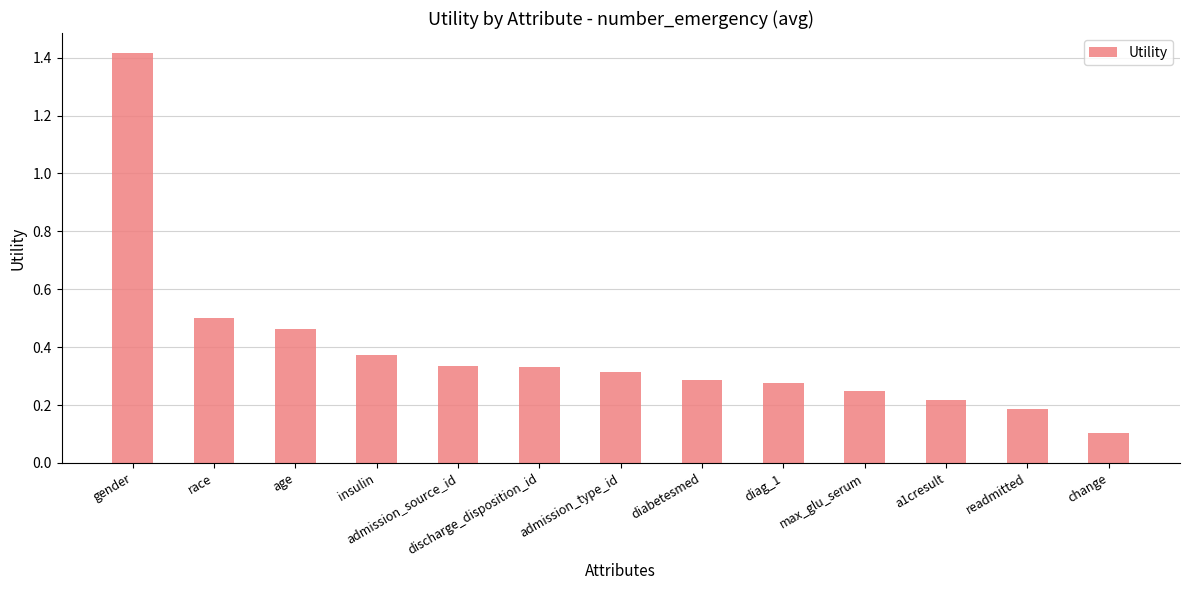

Where is the data nearest to the value 0?

change